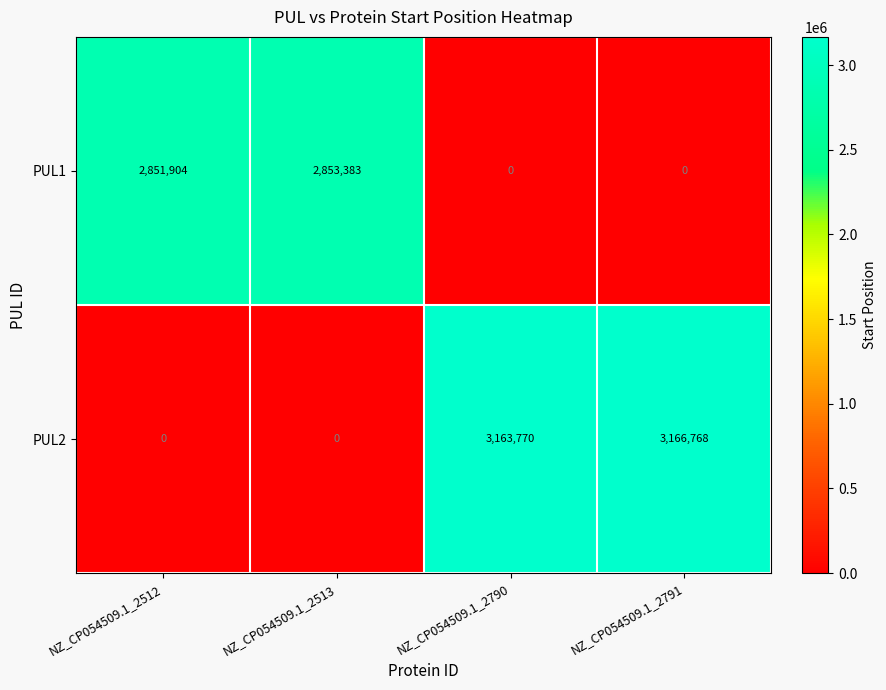

At which label is PUL1 closest to 1426691?

NZ_CP054509.1_2512